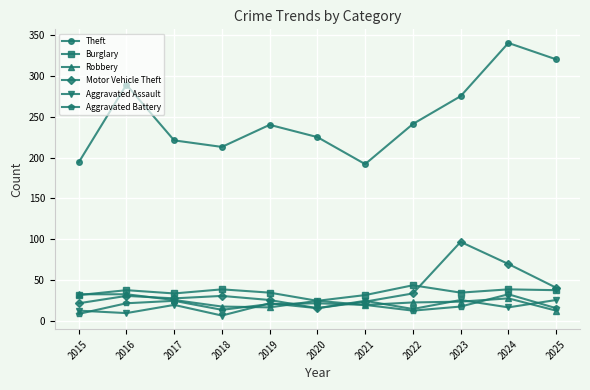

How many data points in Aggravated Assault are less than 17?

5